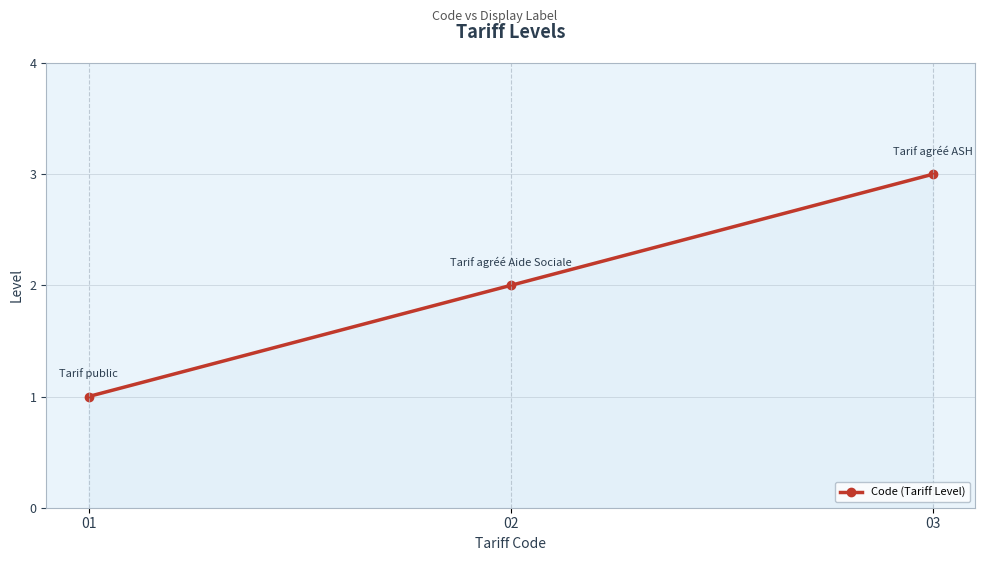

List the labels in order of value, smallest first.

01, 02, 03